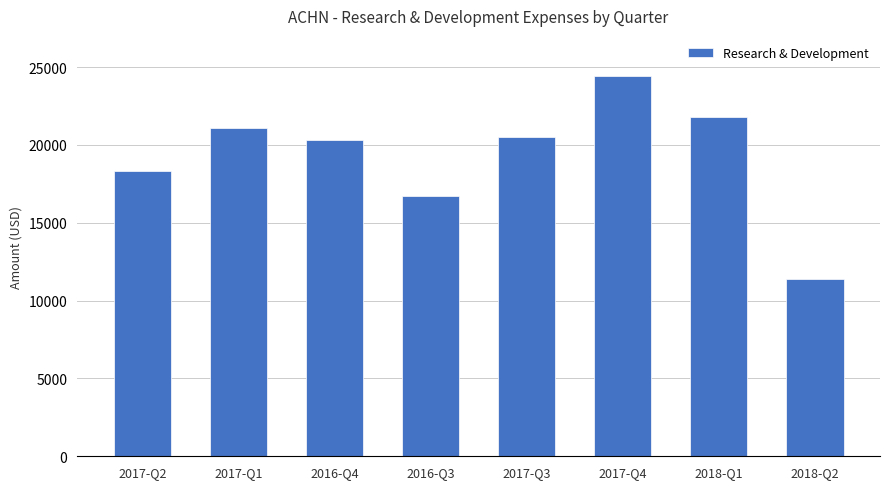

What is the ratio of the value at 2018-Q1 to the value at 2017-Q4?

0.9